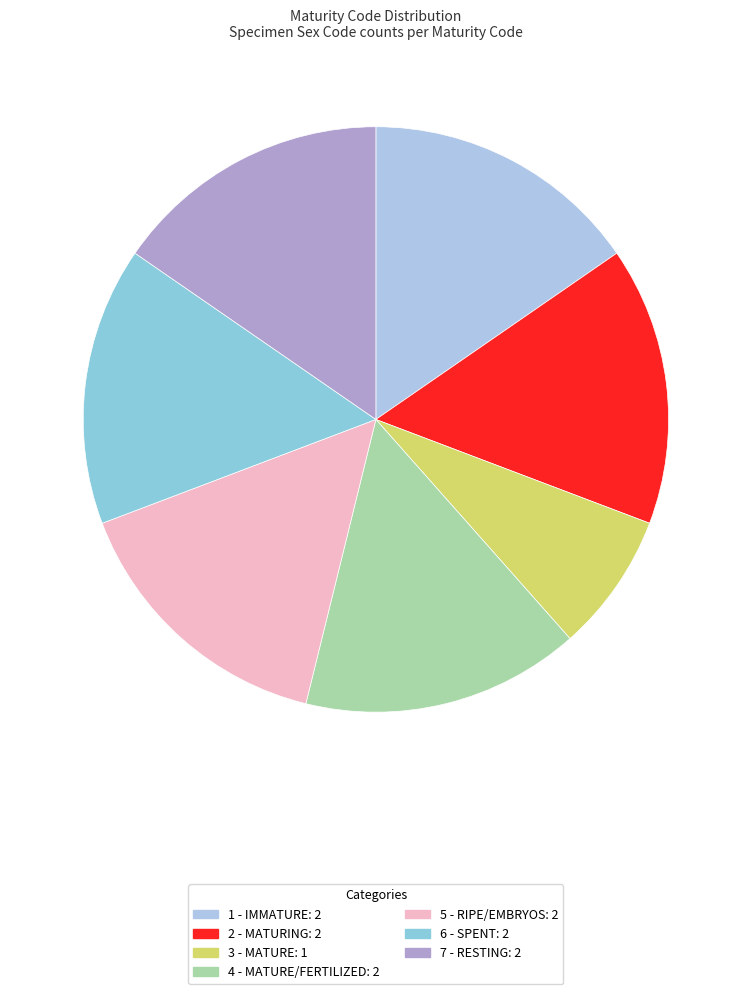

Which category has the smallest portion of the pie?

3 - MATURE